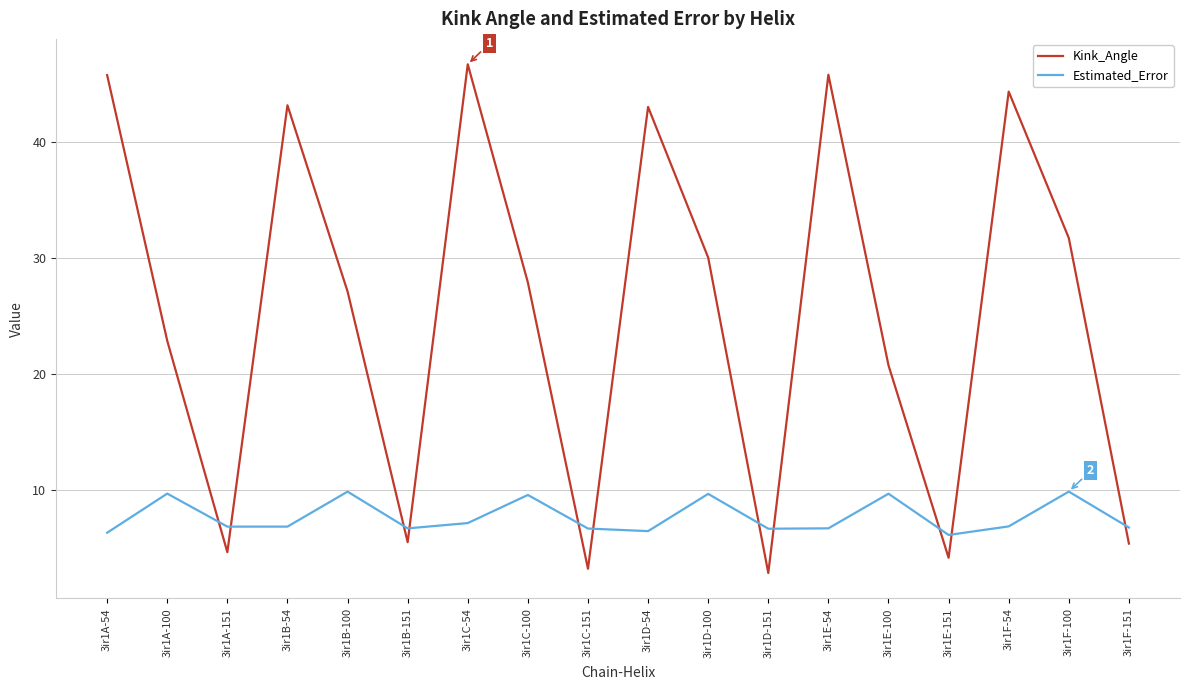

The value of Estimated_Error at 3ir1B-151 is 9.6. True or false?

False